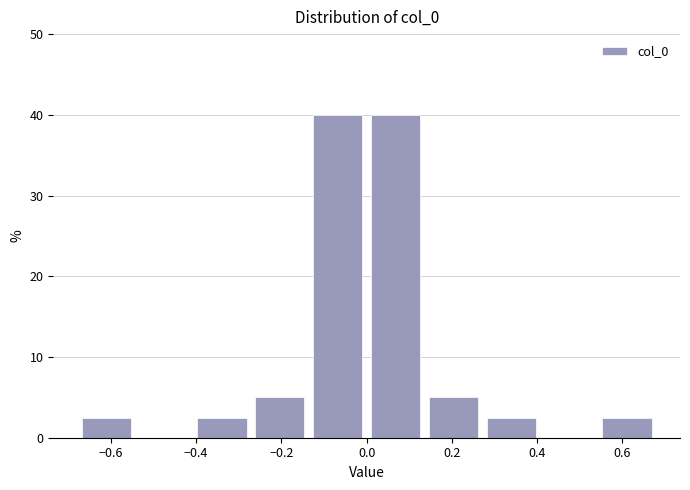

What is the height of the bar covering -0.68 to -0.54 on the x-axis? Neither the bar edges nor the heights are printed on the chart, so give them approximately, as read against the axes.

3